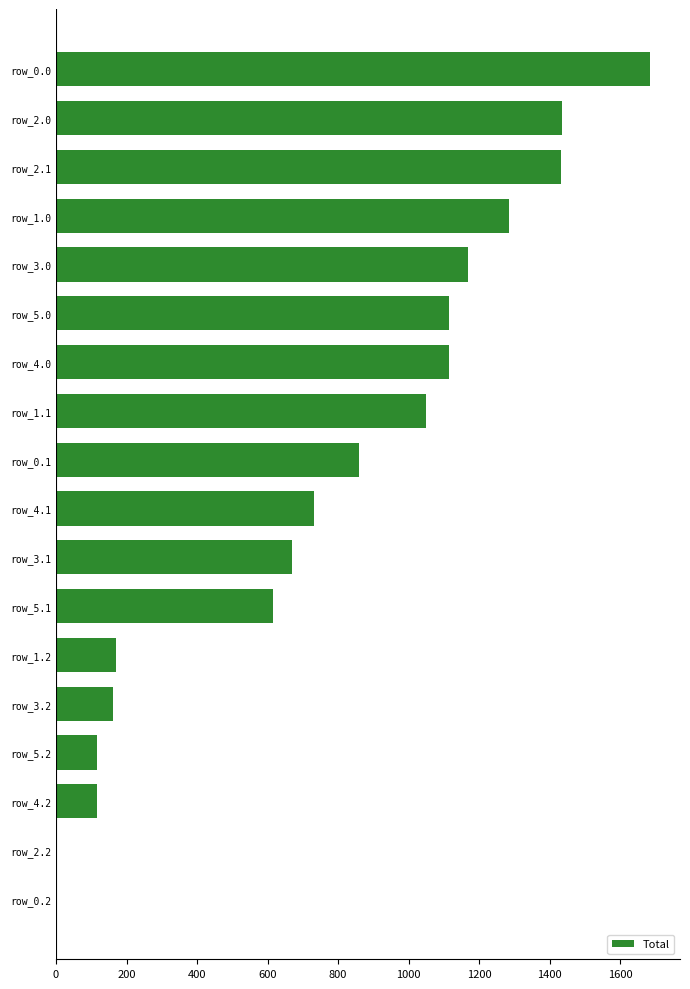

Between row_3.0 and row_4.2, which is larger?

row_3.0